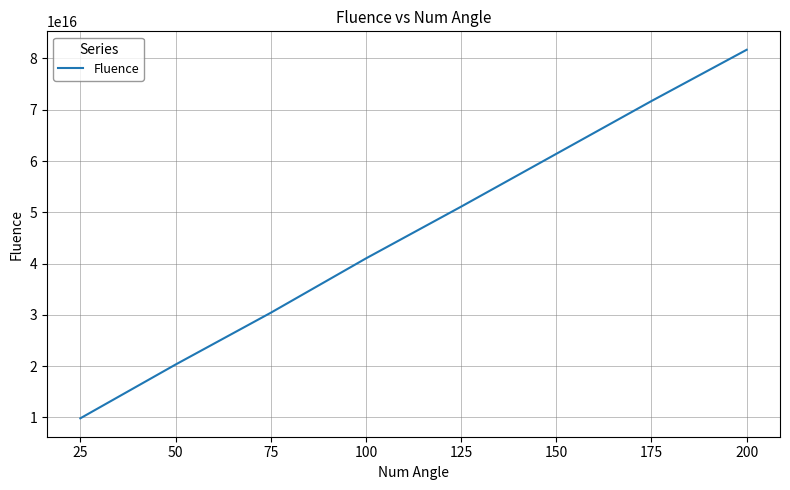

True or false: there are more than 2 points higher than both neighbors.

False